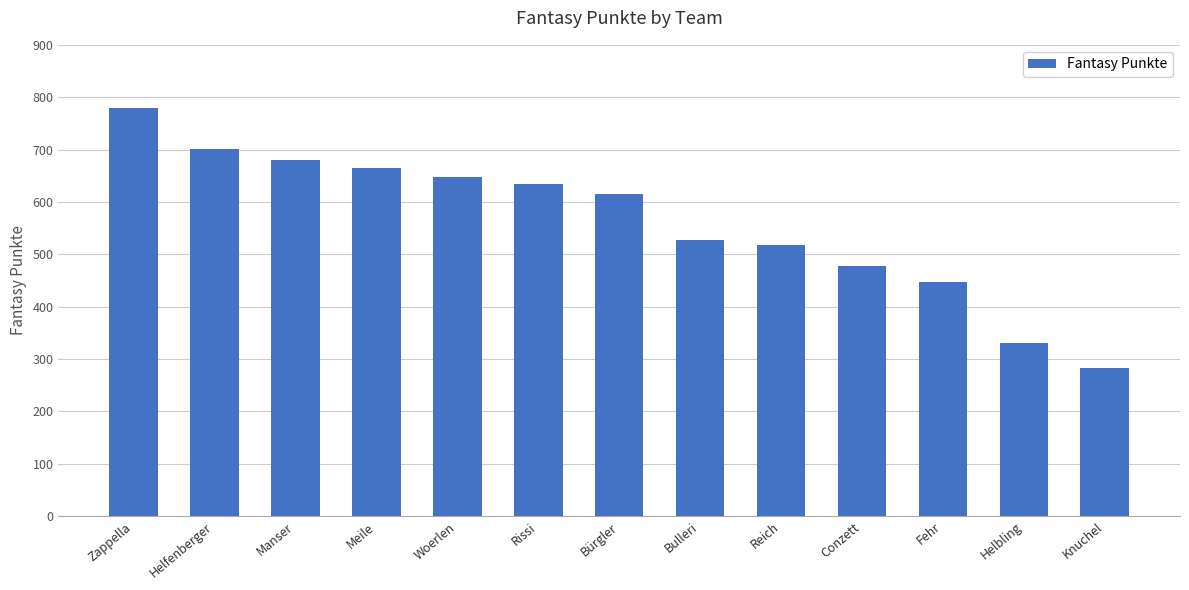

What is the label of the 2nd bar from the right?

Helbling